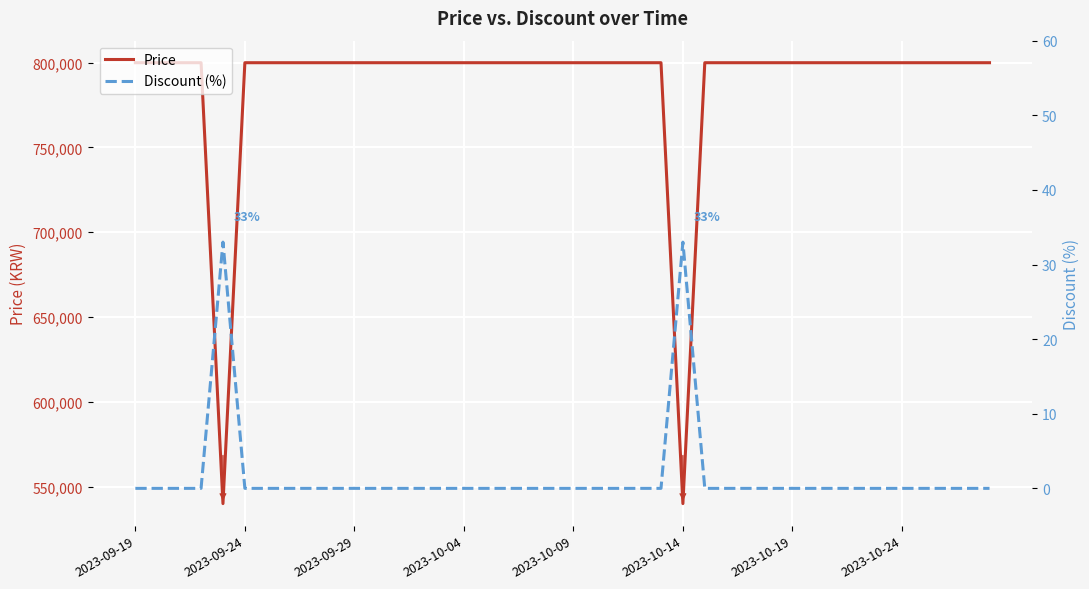

What are all the series names shown in the legend?

Price, Discount (%)